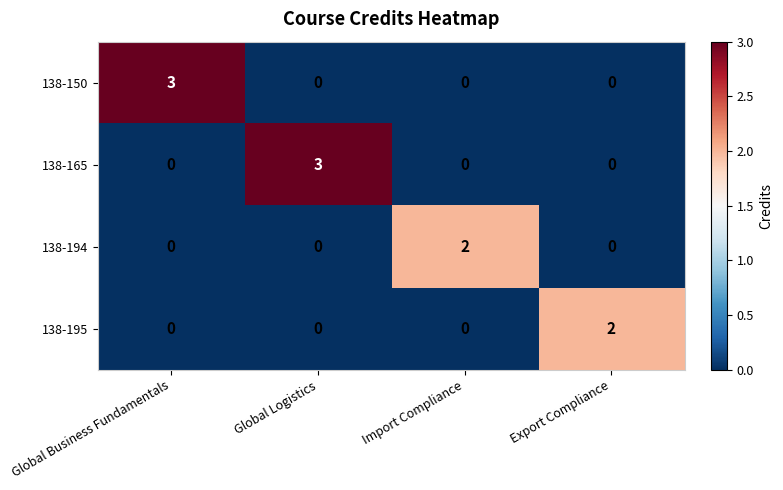

What is the spread (max minus min) of values at Global Business Fundamentals?

3